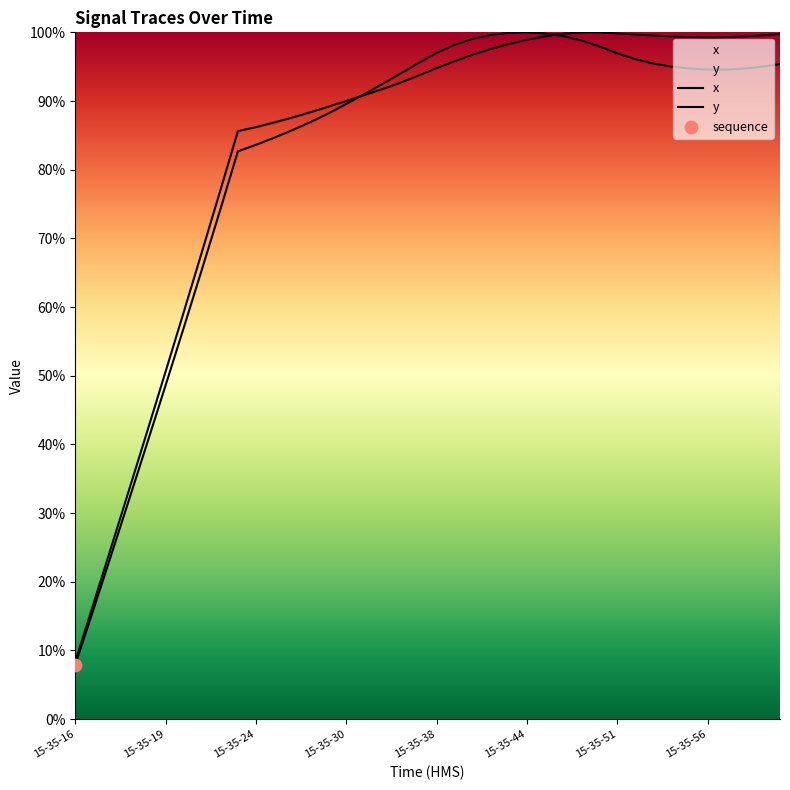

Which series has the widest spread of Y values?

x